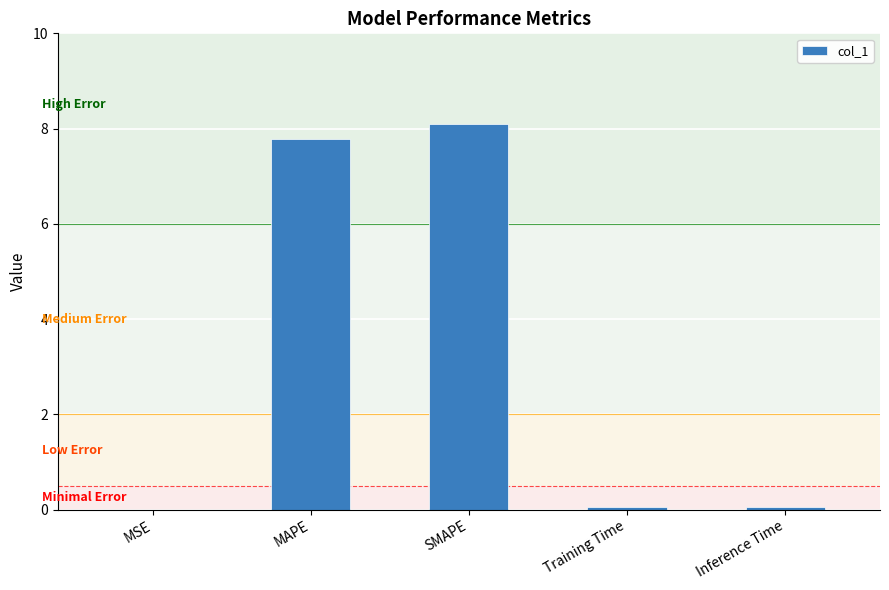

The value at SMAPE is 13.1. True or false?

False